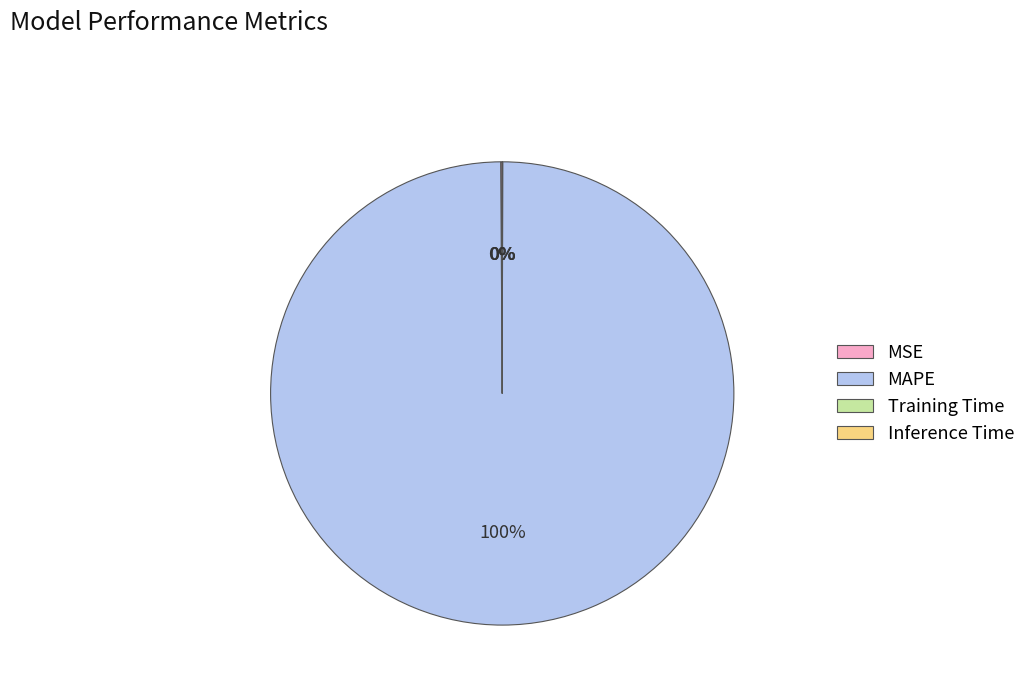

The MAPE slice represents 100% of the pie. True or false?

True